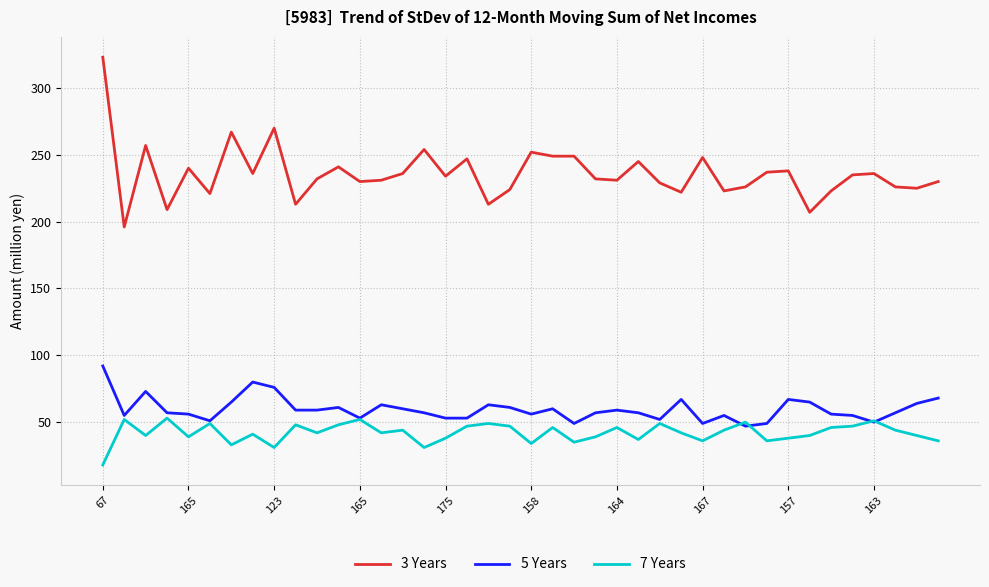

List the series in order of their peak value, highest first.

3 Years, 5 Years, 7 Years